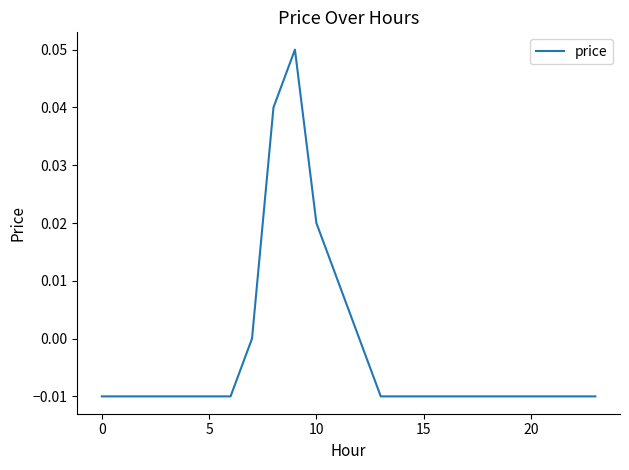

Does the chart have visible grid lines?

No